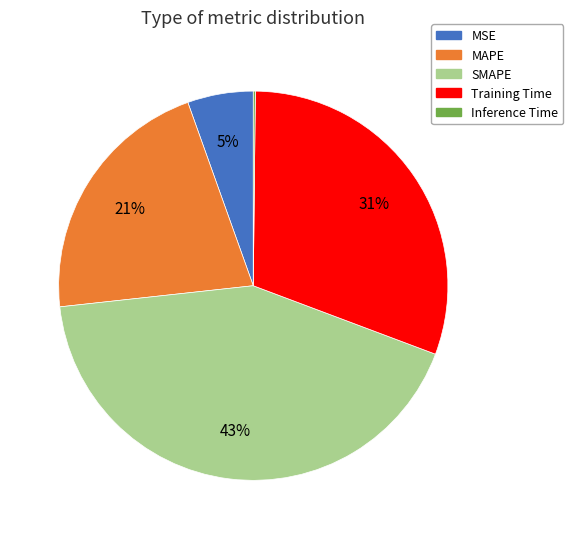

Between MSE and MAPE, which is larger?

MAPE